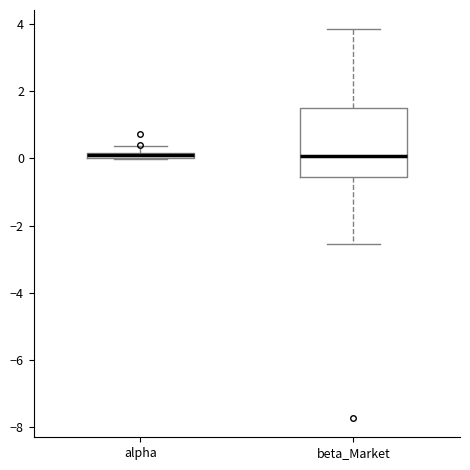

Where does the upper whisker of the box for alpha end on the y-axis? The values are not printed on the chart, so give them approximately, as read against the axis.

0.4